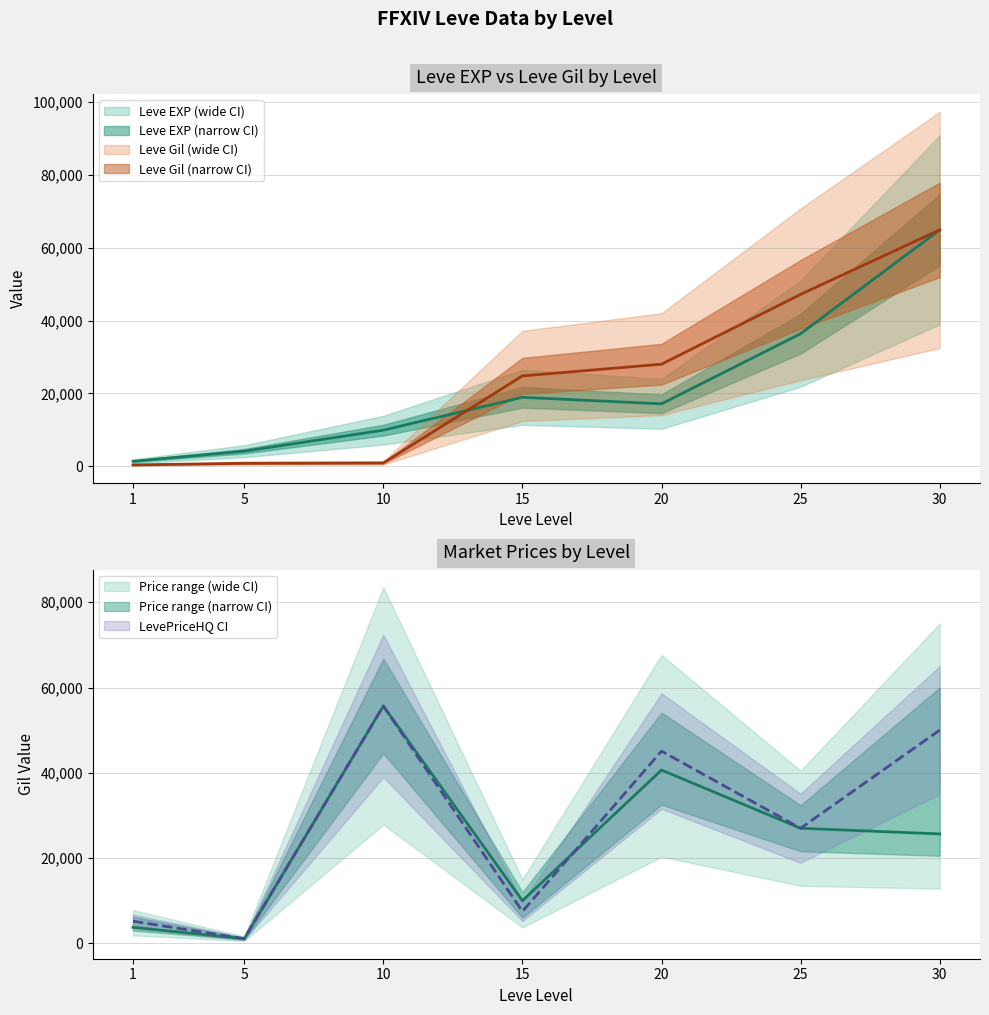

What value does the LevePriceHQ series have at 25, to the nearest 50?

27000